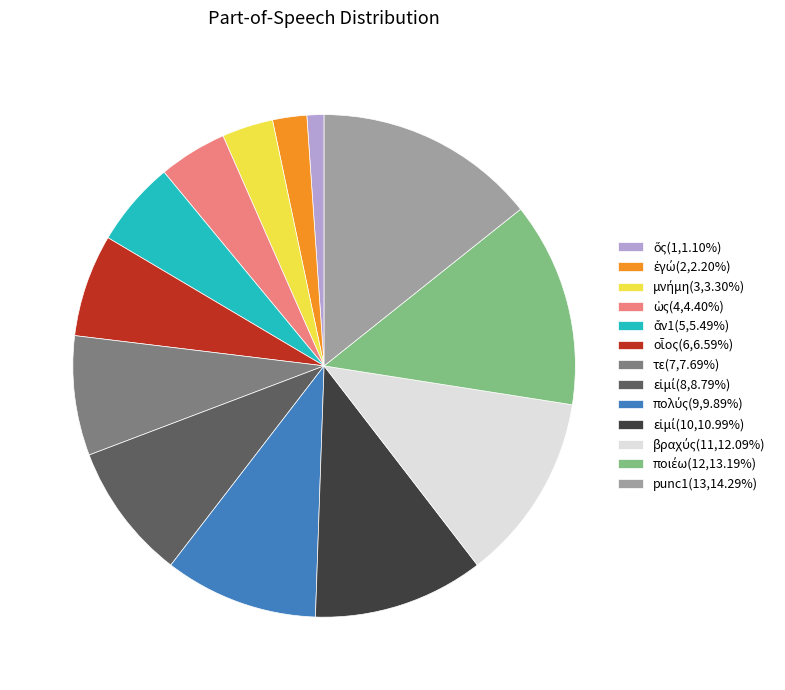

Is there any slice that represents more than half of the pie?

No